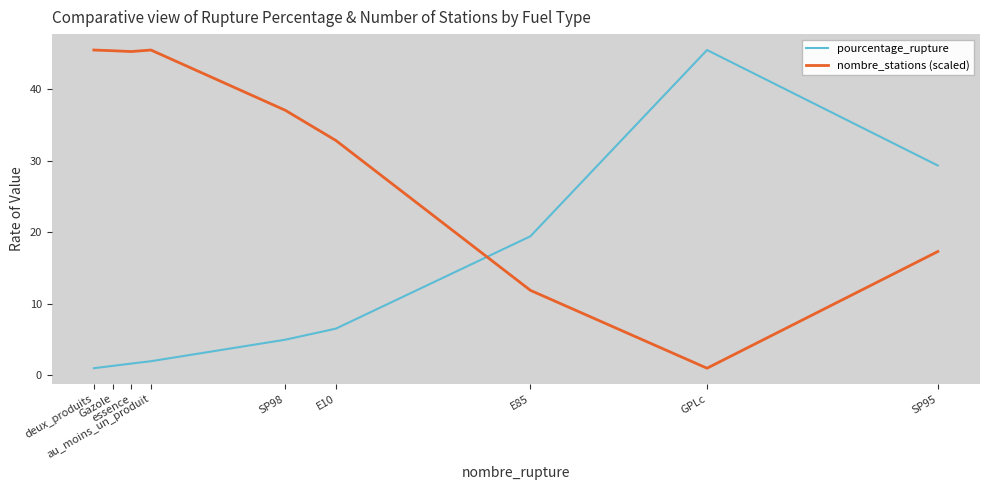

Which series has the largest total across all categories?

nombre_stations (scaled)